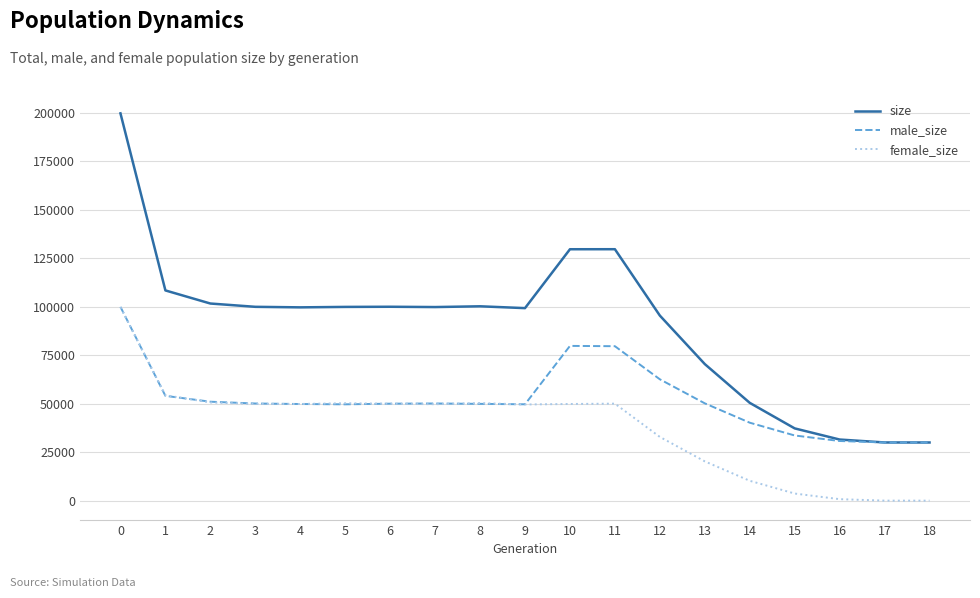

What is the maximum value for female_size?

99857